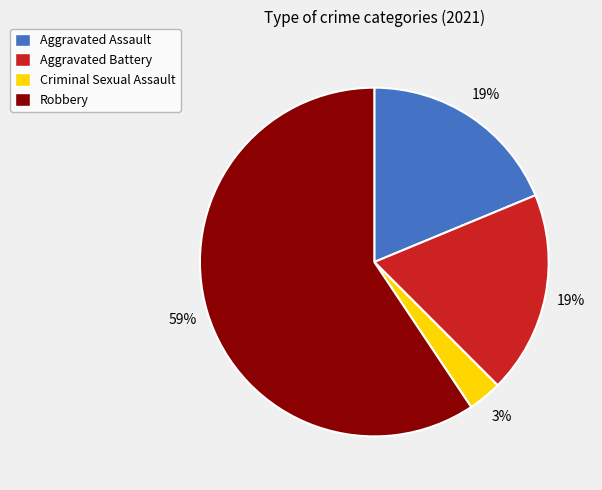

What percentage is the Criminal Sexual Assault slice, to the nearest percent?

3%